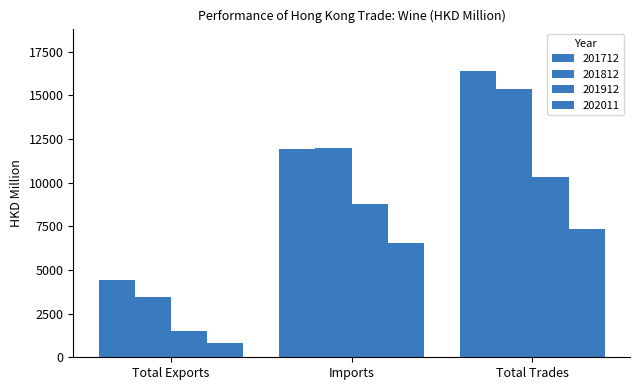

Read the 201912 value at Imports.

8806.1